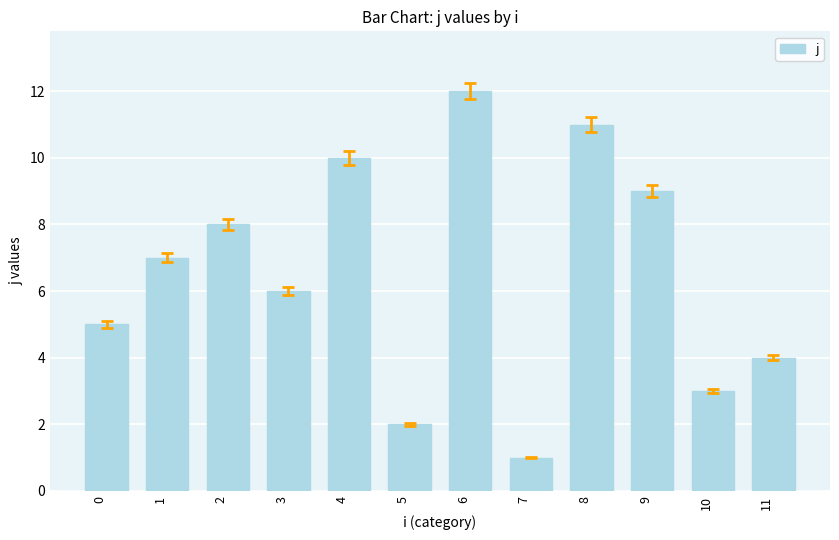

Are the bars horizontal?

No